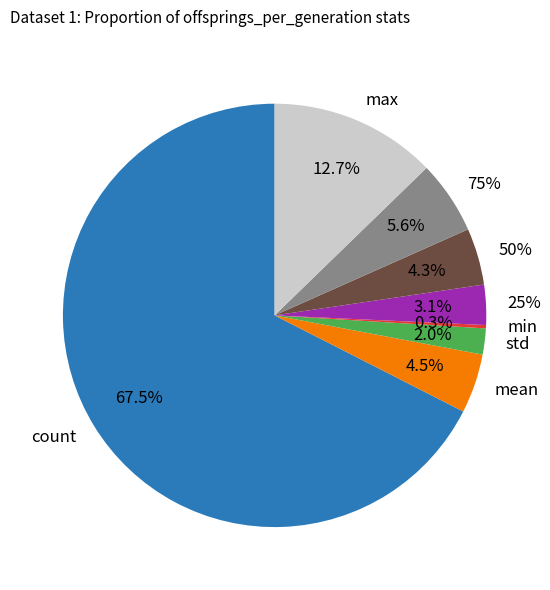

Does min account for over 50% of the chart?

No